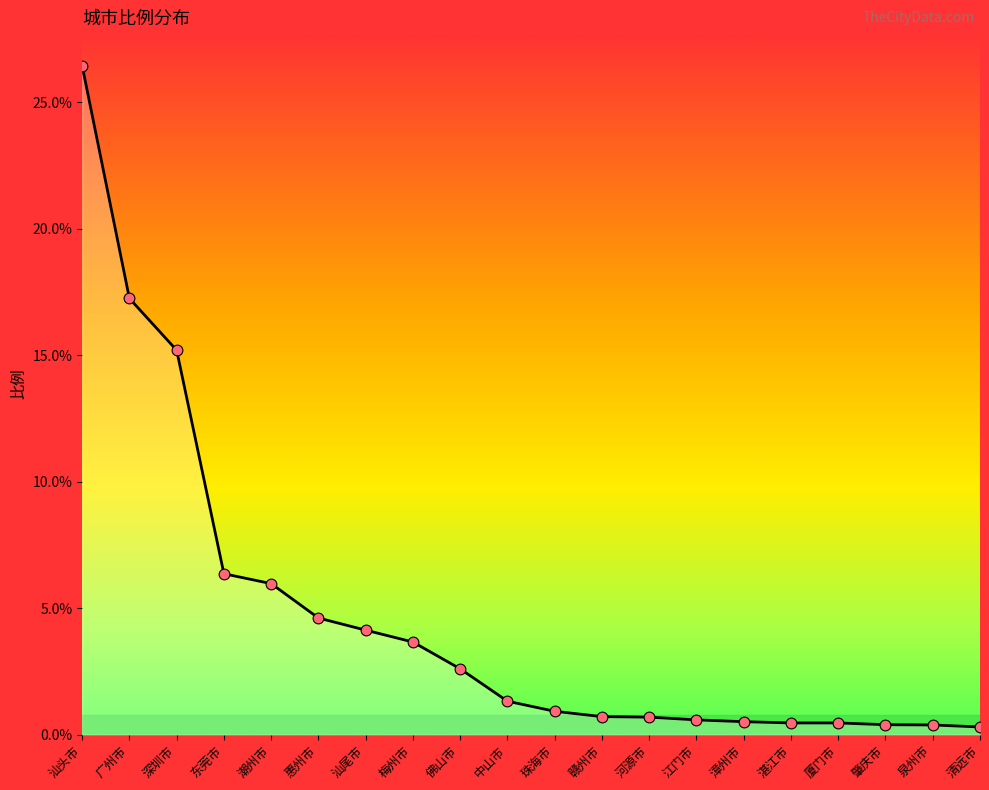

What is the change in value from 佛山市 to 江门市?

-2.0